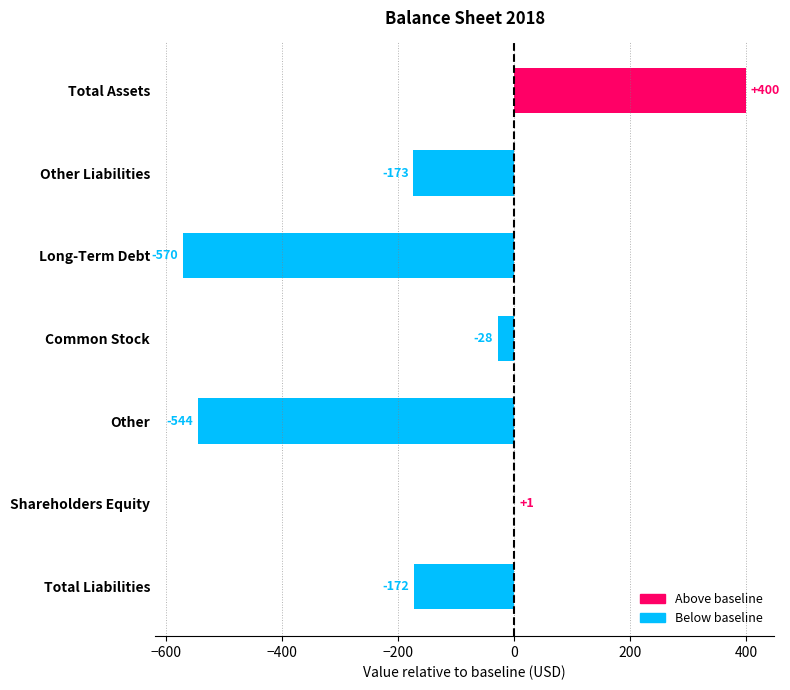

The value at Long-Term Debt is -867. True or false?

False